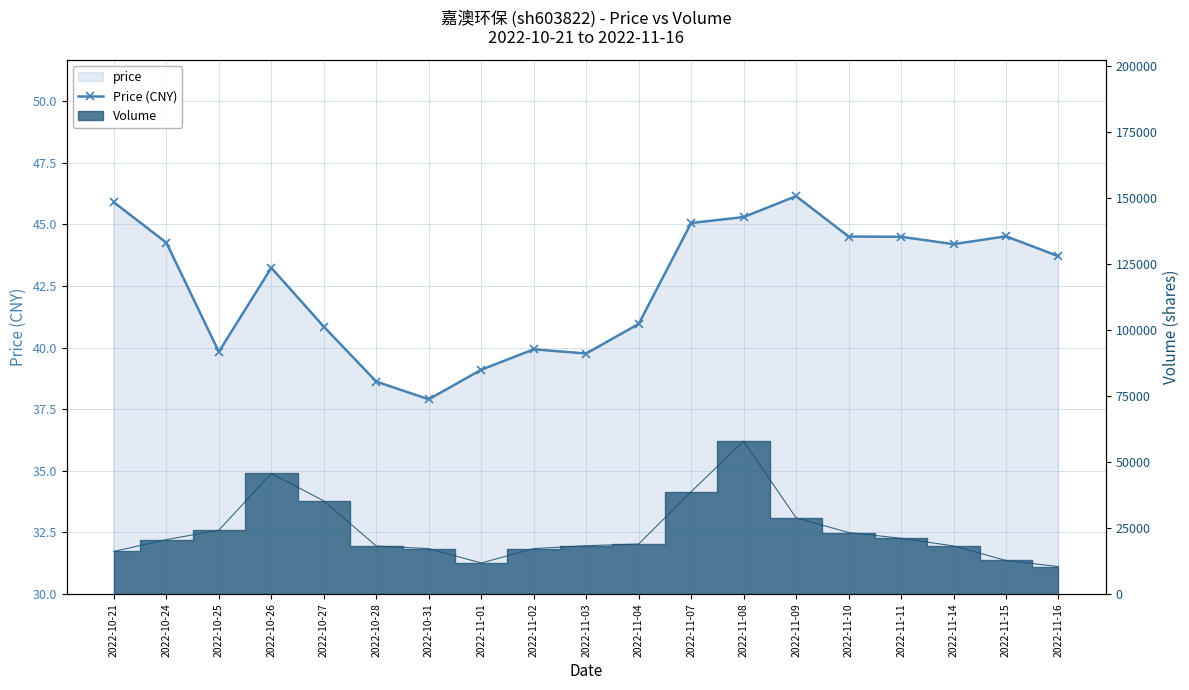

How many values are below 43?

8